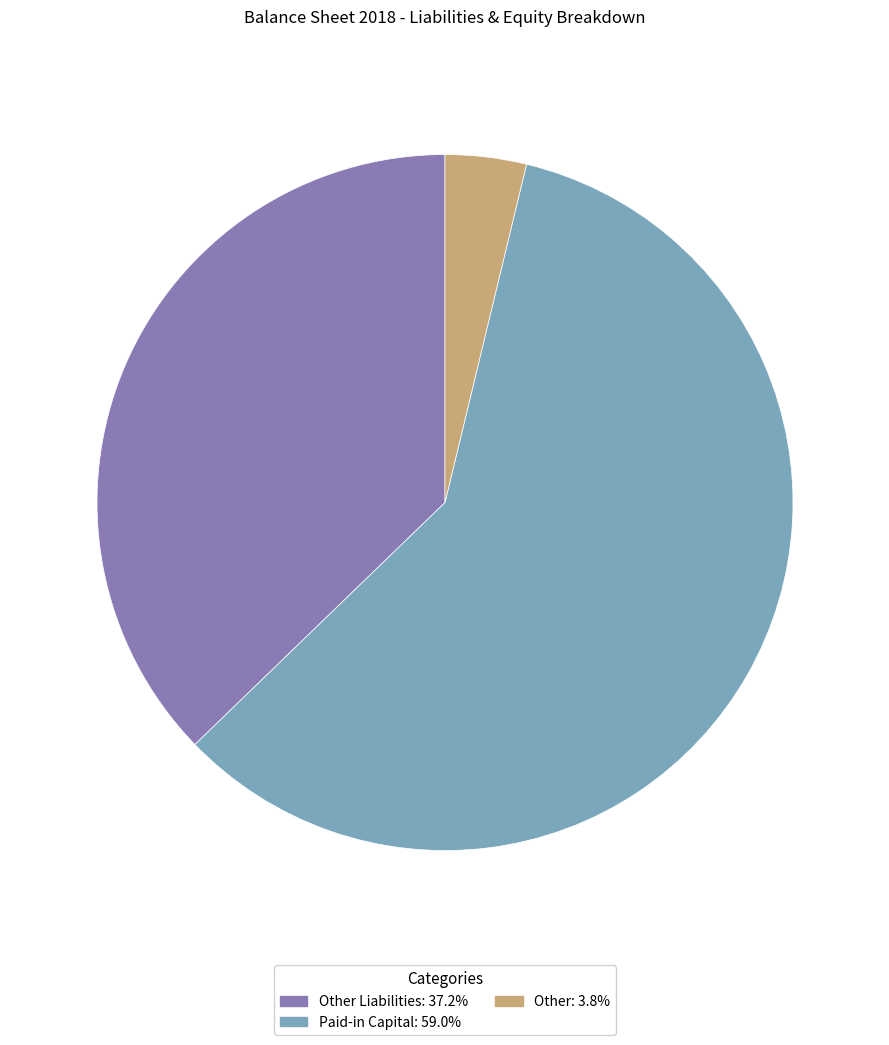

Does Paid-in Capital: 59.0% account for over 50% of the chart?

Yes